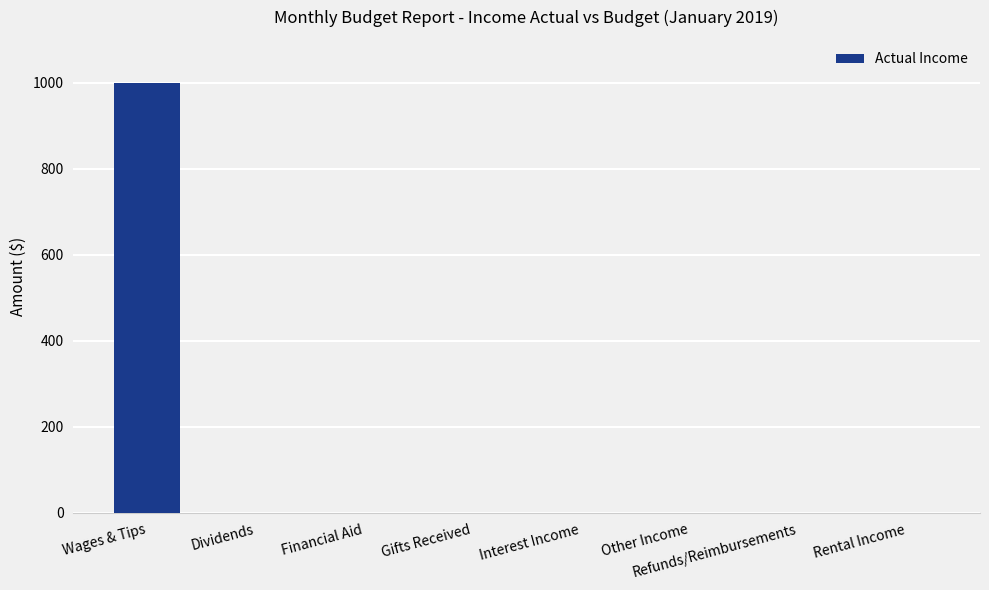

Reading left to right, transcribe all the data shown in this chart.

Wages & Tips=1000	Dividends=0	Financial Aid=0	Gifts Received=0	Interest Income=0	Other Income=0	Refunds/Reimbursements=0	Rental Income=0